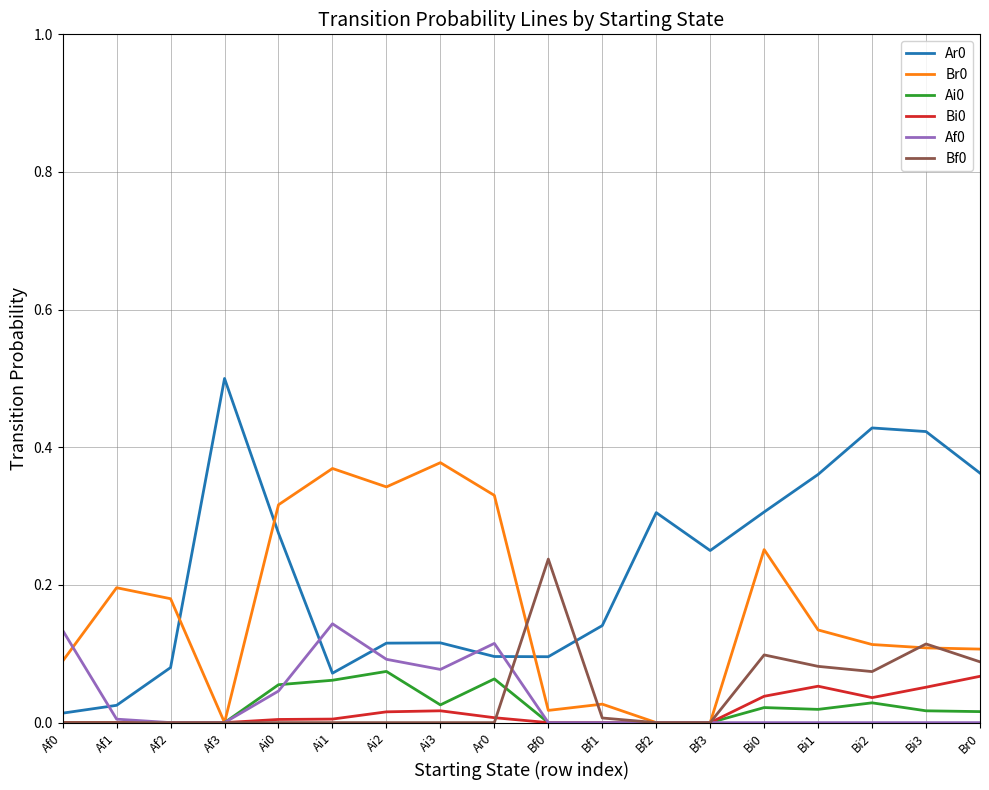

True or false: Ai0 has a value of 0.0 at Bi2.

True